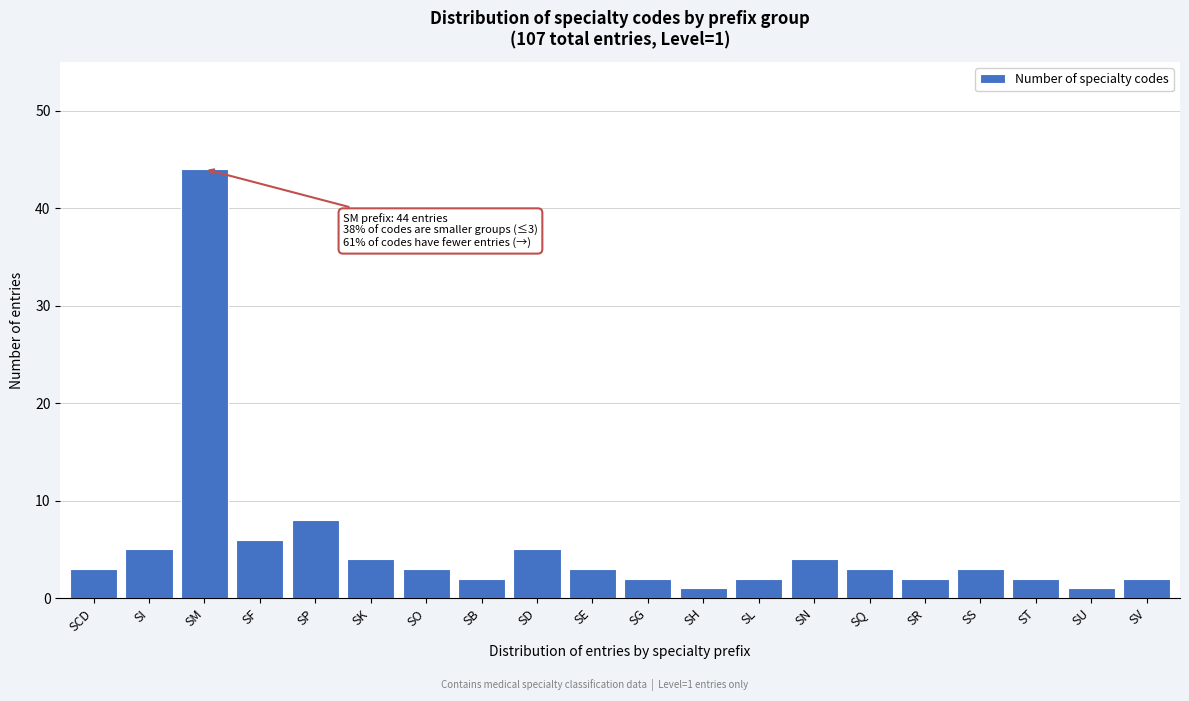

Reading right to left, transcribe all the data shown in this chart.

2	1	2	3	2	3	4	2	1	2	3	5	2	3	4	8	6	44	5	3